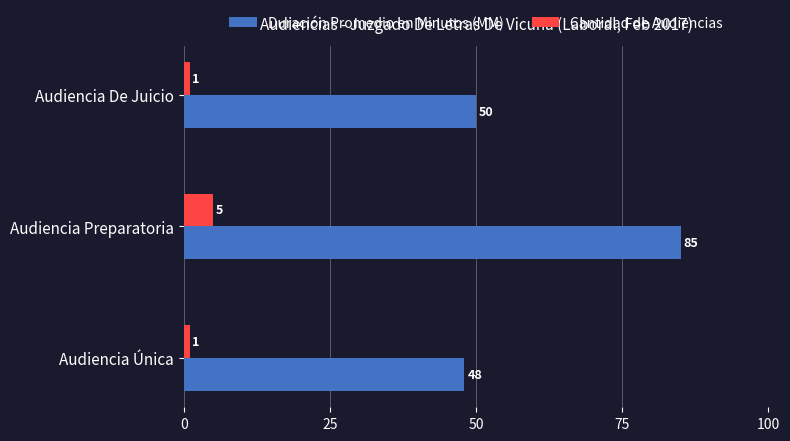

List the series in order of their overall mean, lowest first.

Cantidad de Audiencias, Duración Promedio en Minutos (MM)